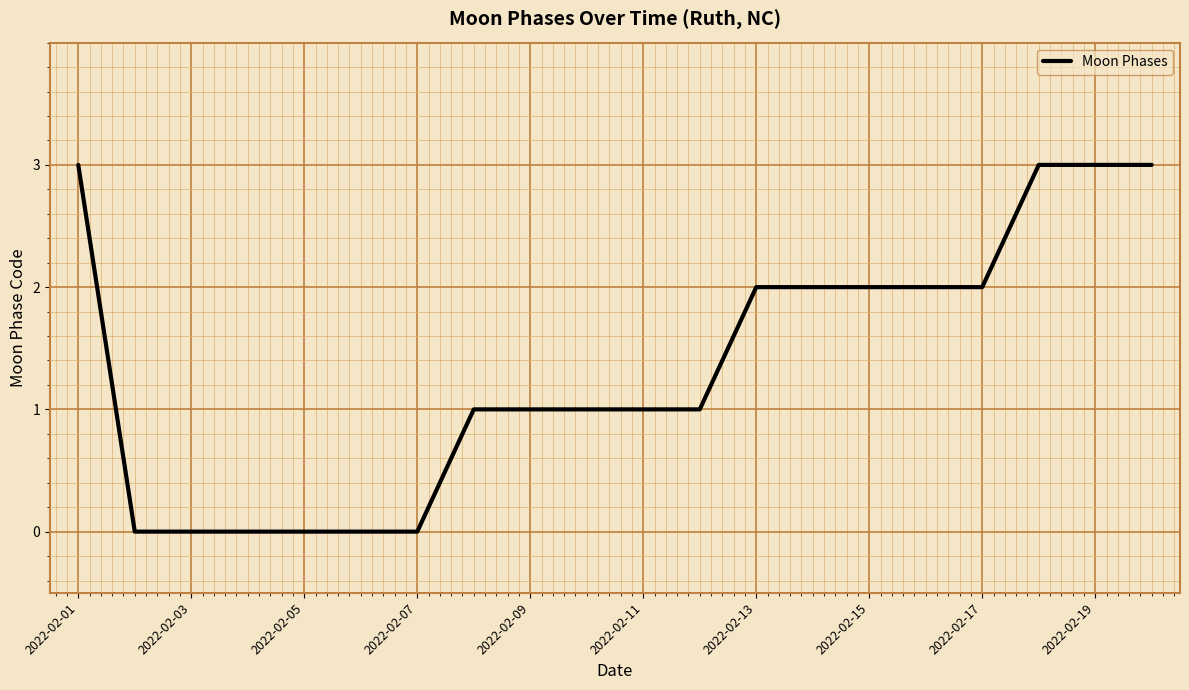

What is the maximum value shown in the chart?

3